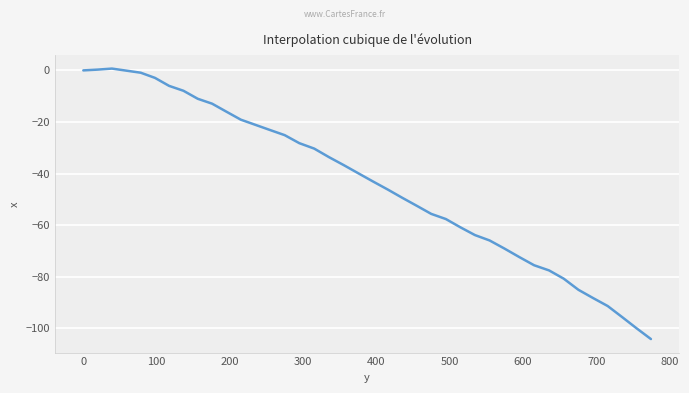

What is the difference between the second highest and second lowest values?

100.2